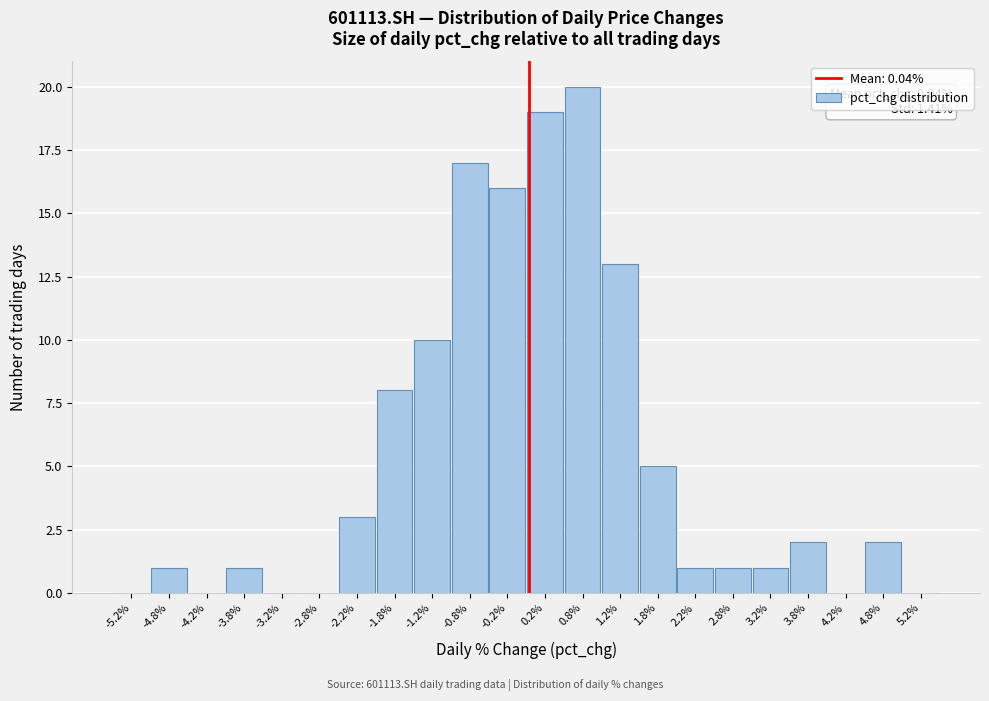

Over which range of the x-axis is the bar tallest?

0.5 to 1.0